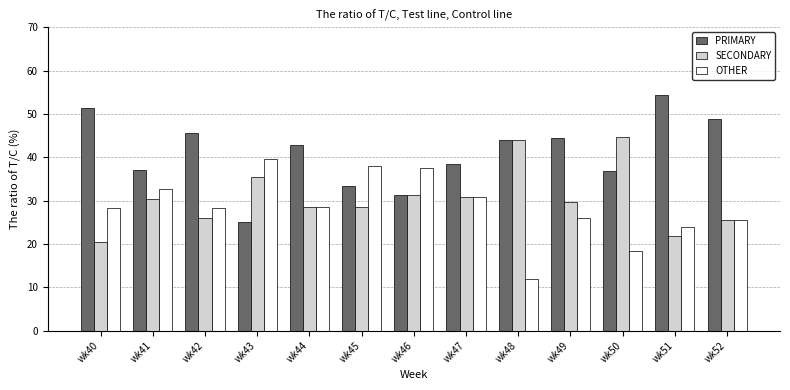

What is the lowest value of the PRIMARY series?

25.0